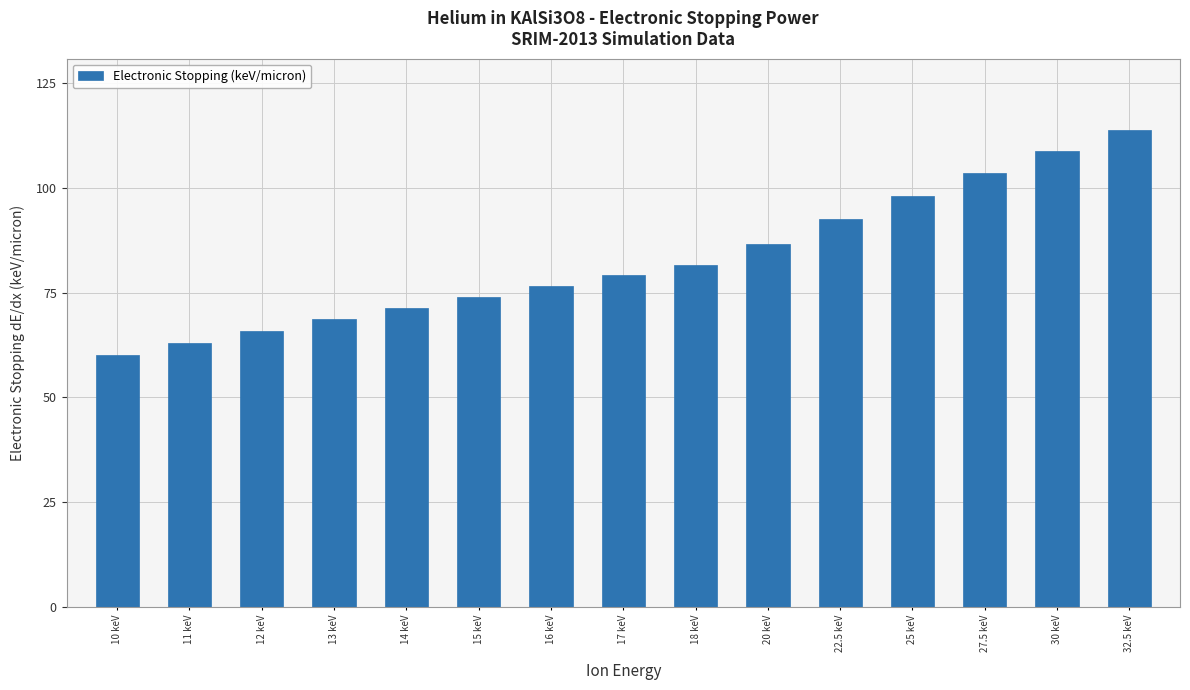

Rank the categories by value from lowest to highest.

10 keV, 11 keV, 12 keV, 13 keV, 14 keV, 15 keV, 16 keV, 17 keV, 18 keV, 20 keV, 22.5 keV, 25 keV, 27.5 keV, 30 keV, 32.5 keV